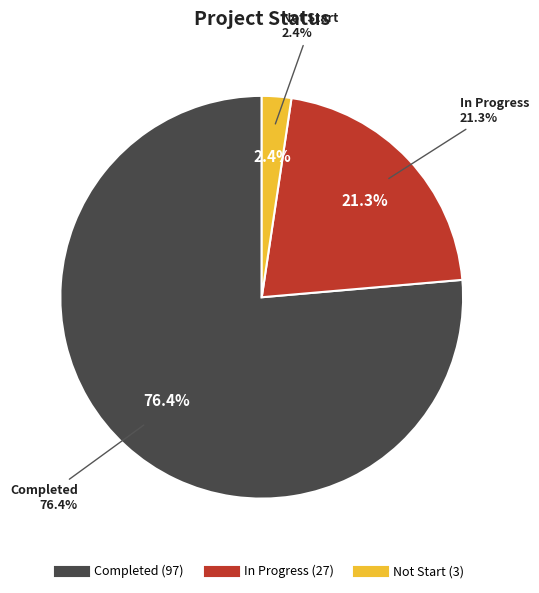

What percentage do Not Start and Completed together represent?

78.7%